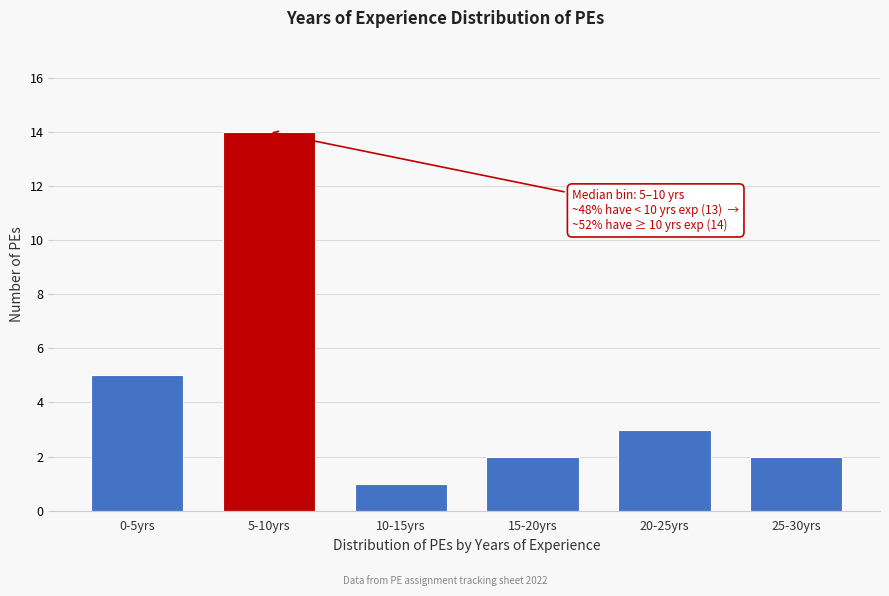

Reading left to right, what are all the values shown in this chart?

0-5yrs=5	5-10yrs=14	10-15yrs=1	15-20yrs=2	20-25yrs=3	25-30yrs=2